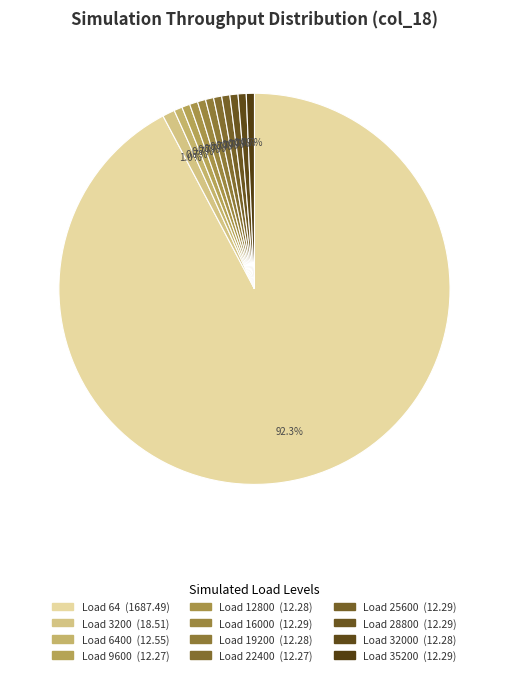

Count the number of slices in the pie.

12